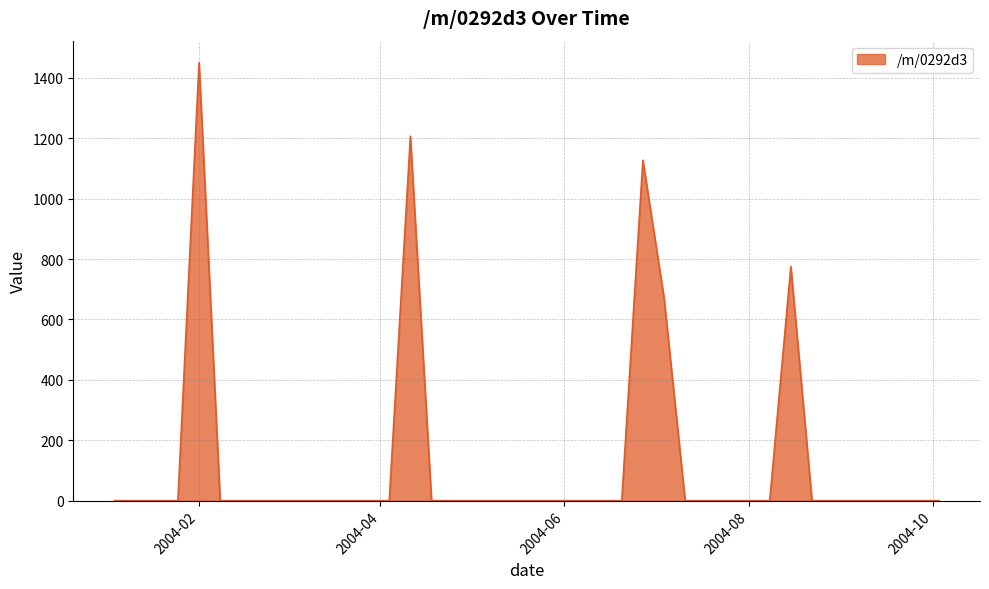

What is the difference between the maximum and minimum values?

1450.3